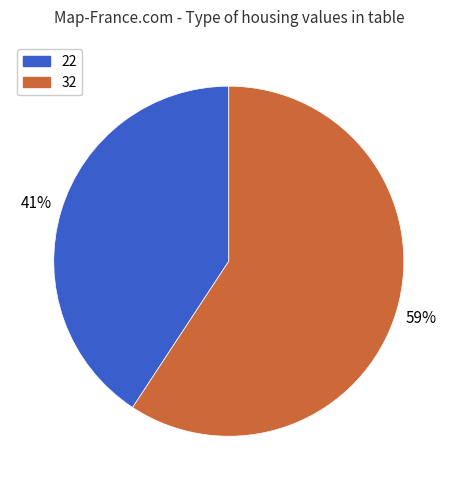

Is there a majority slice in this chart?

Yes